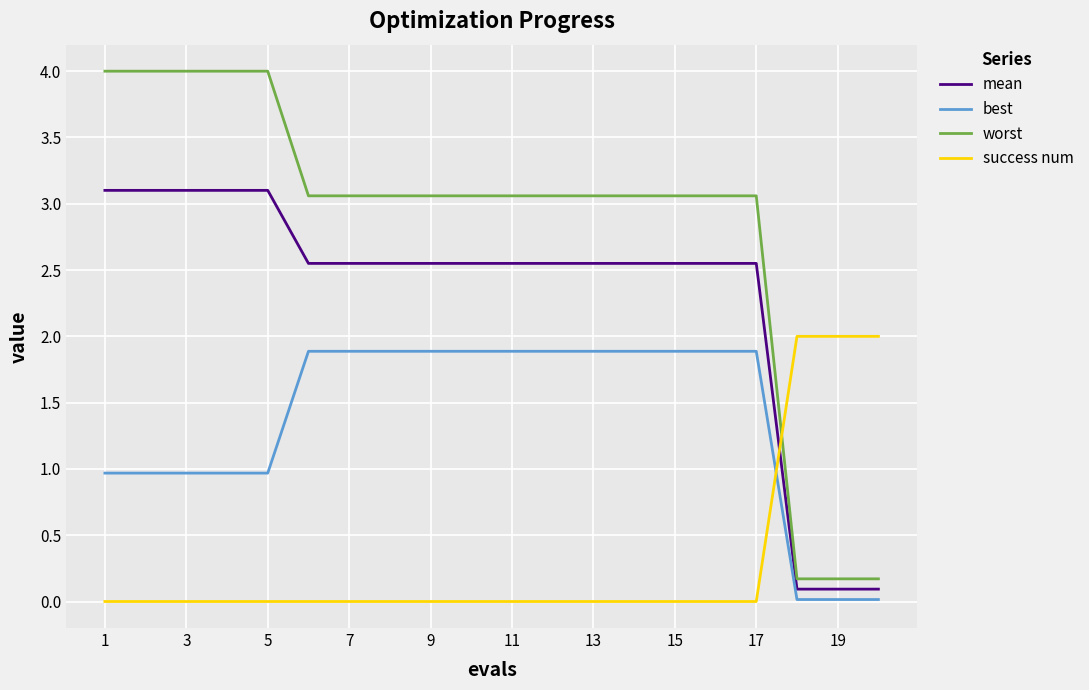

Which series has the largest total across all categories?

worst